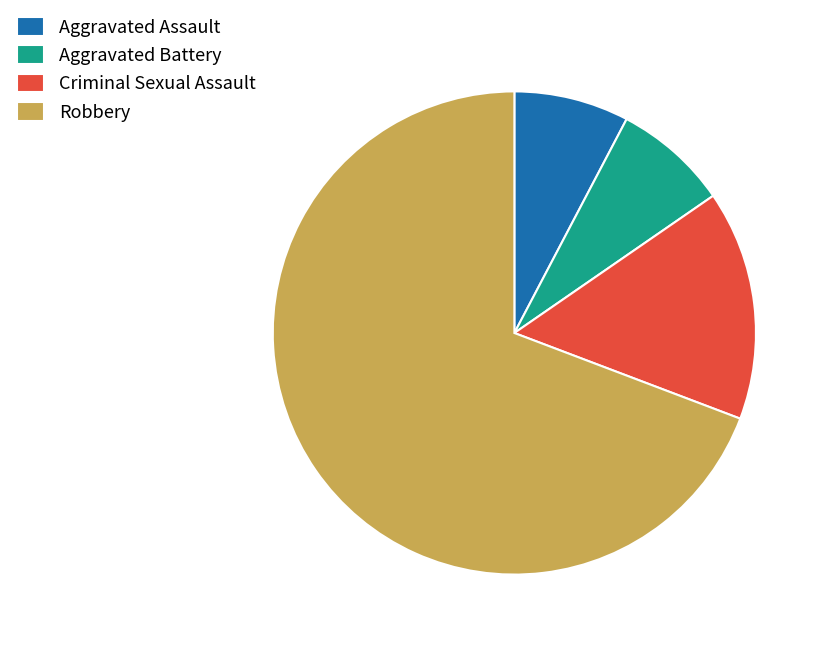

Which slice represents more than half of the pie?

Robbery